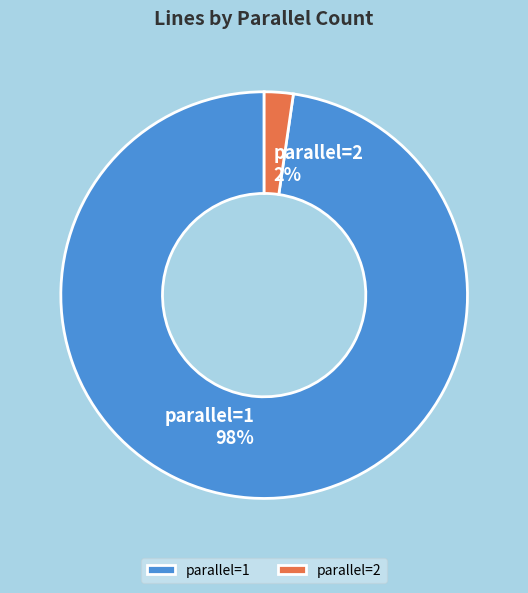

Which slice is the smallest?

parallel=2